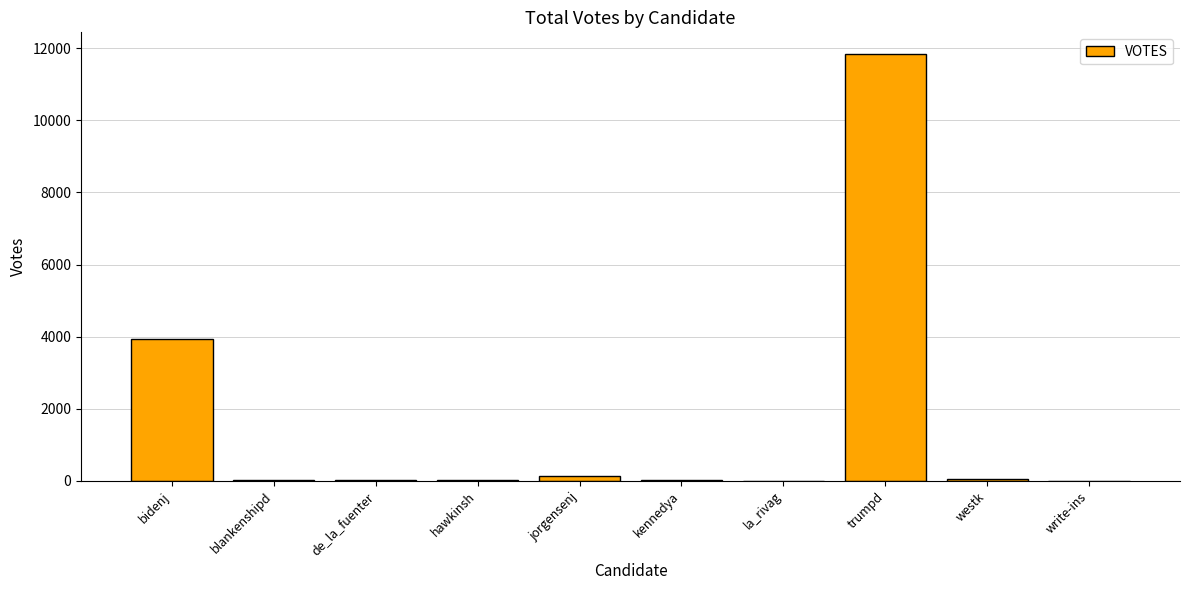

Are the bars grouped side by side (vs. stacked)?

No